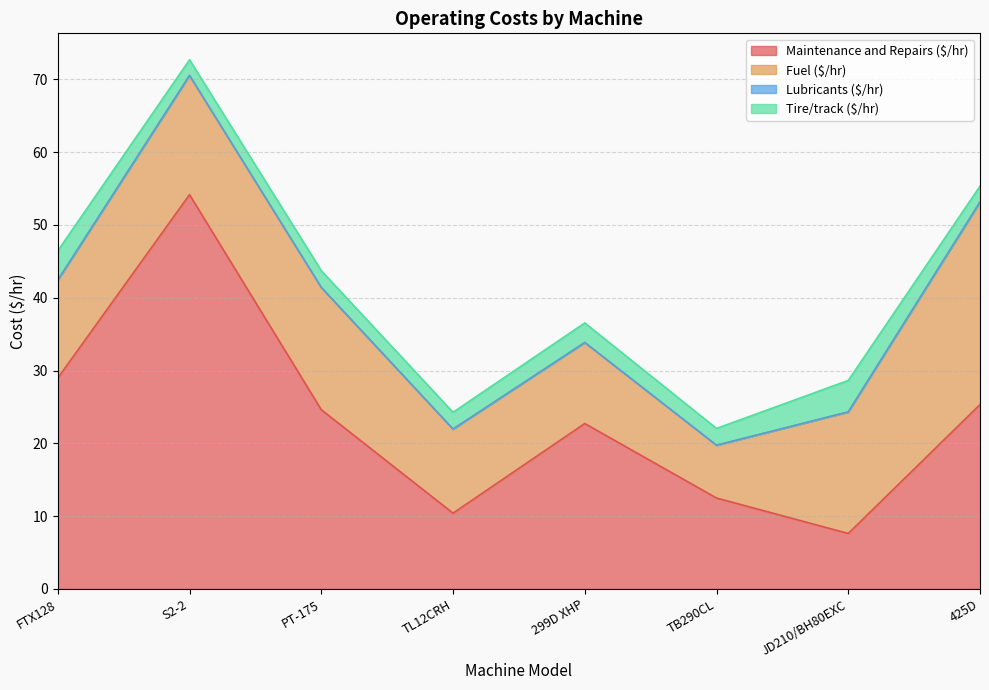

Which has a higher value, 299D XHP or FTX128?

FTX128